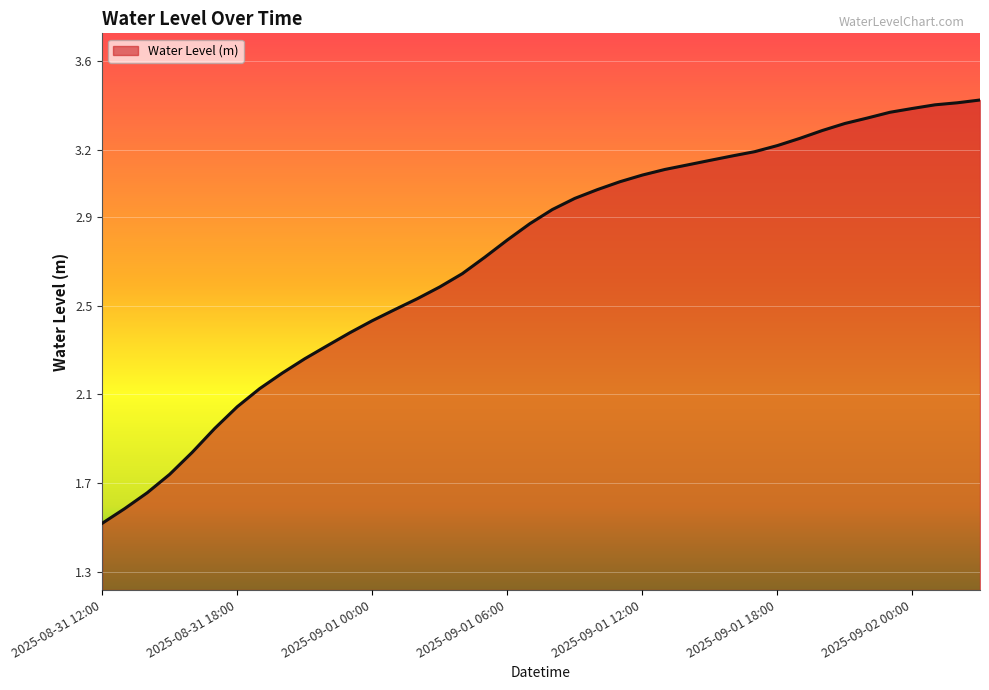

What is the smallest value displayed?

1.5